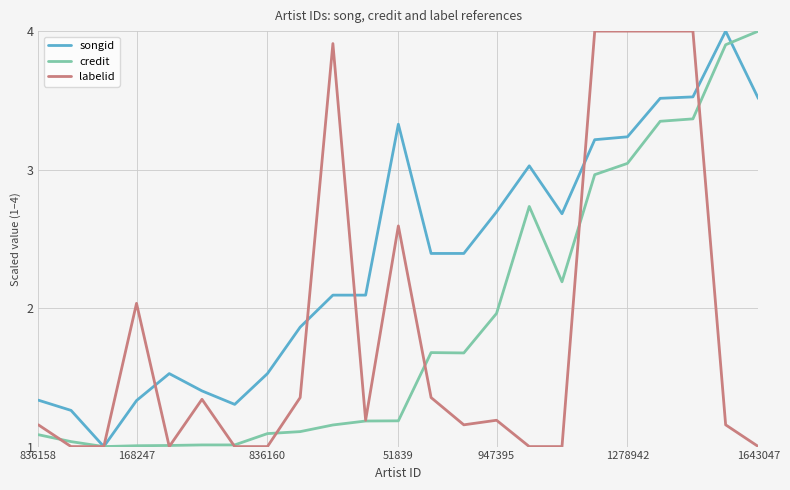

Which series has the largest total across all categories?

songid